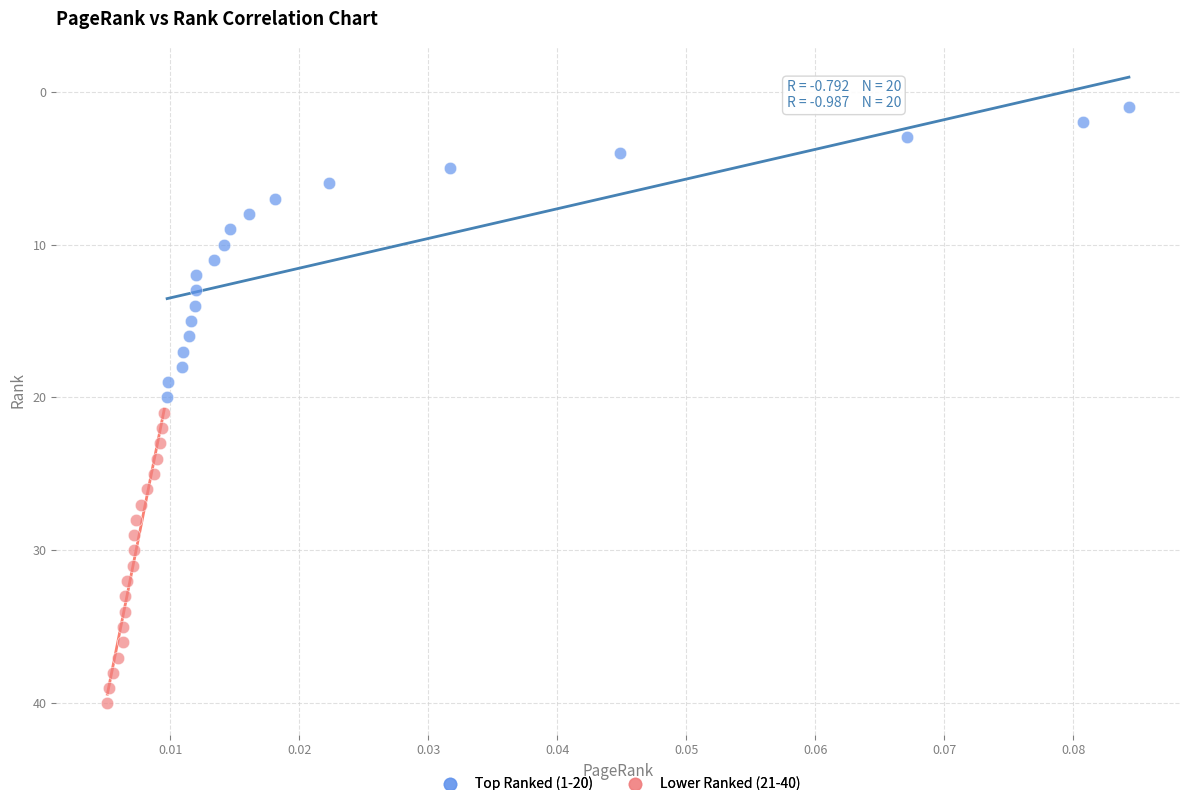

Which series contains the lowest Y value?

Top Ranked (1-20)